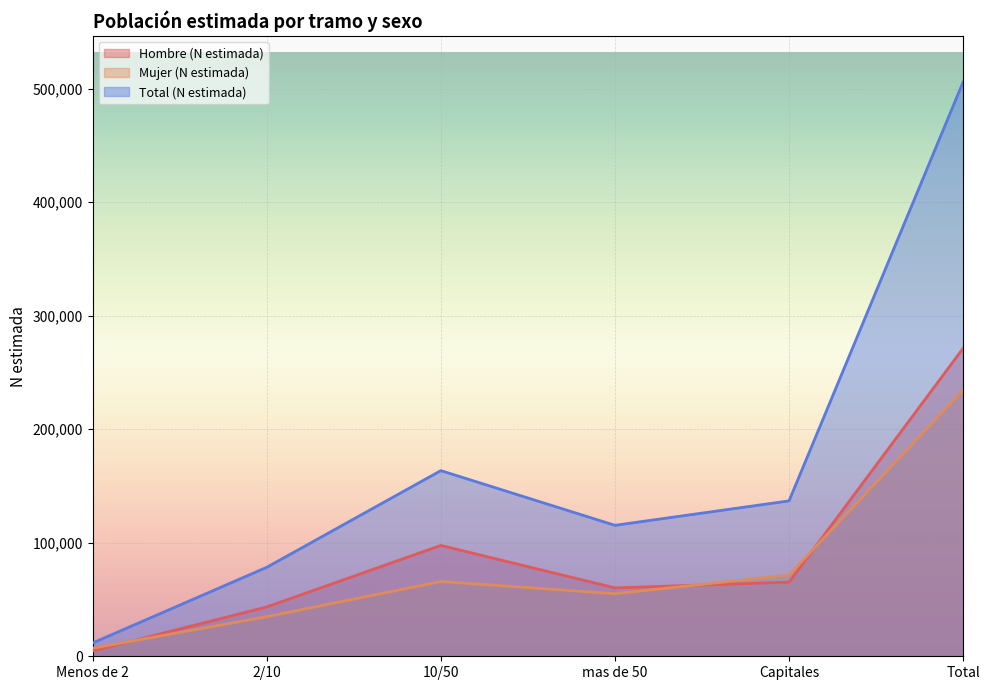

Which series has the widest spread of values?

Total (N estimada)